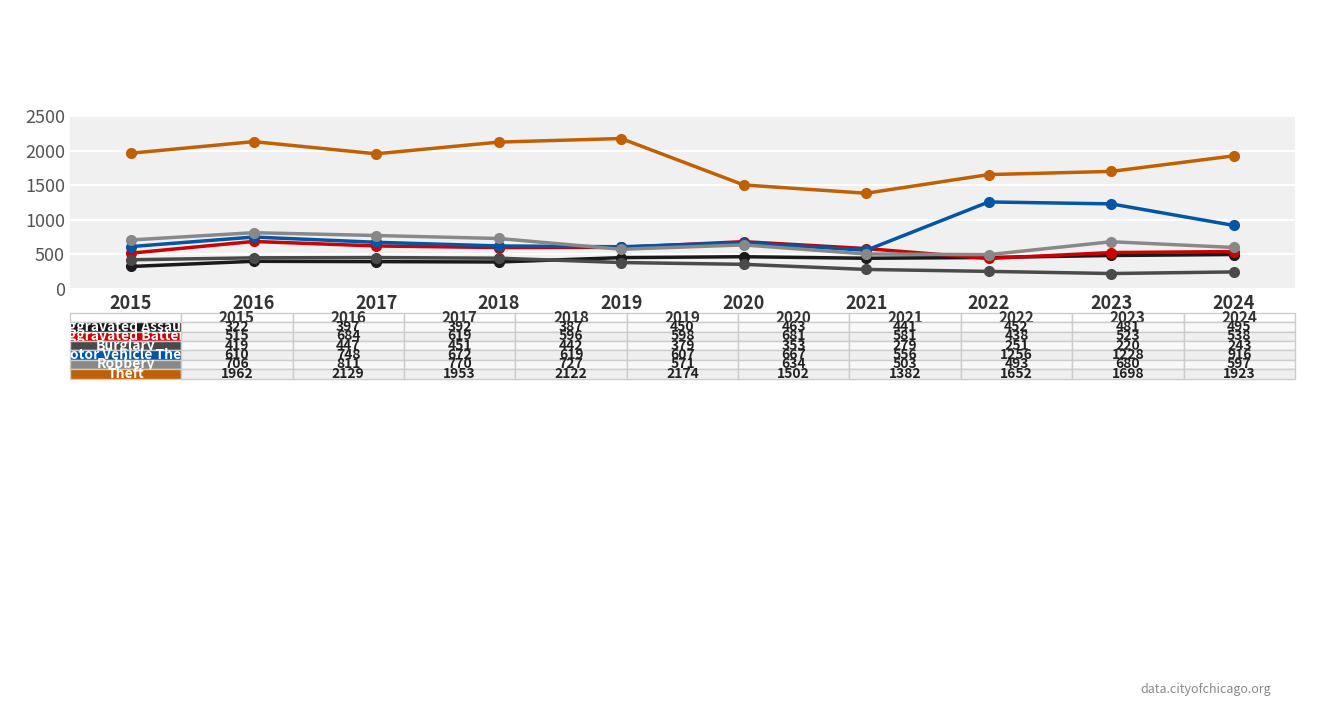

What is the total value across all series at 2017?

4857